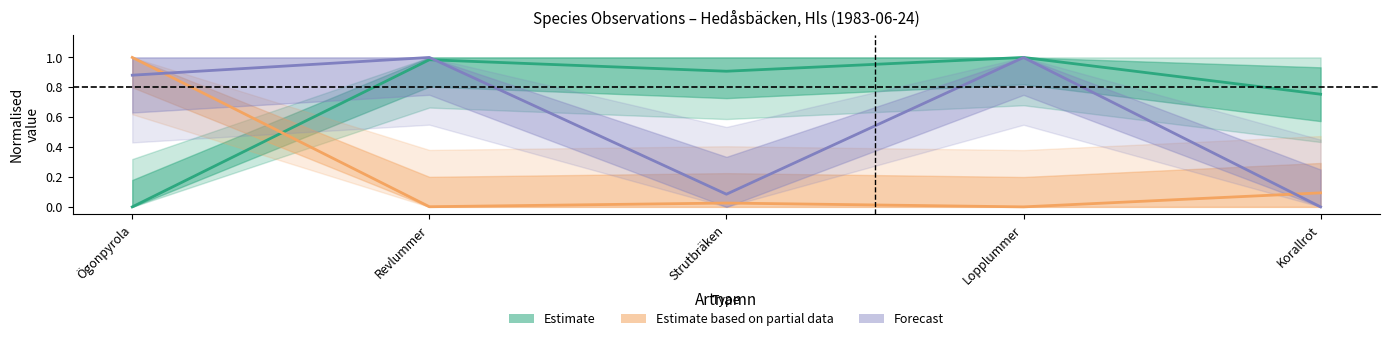

What is the total value across all series at Ögonpyrola?

1.9